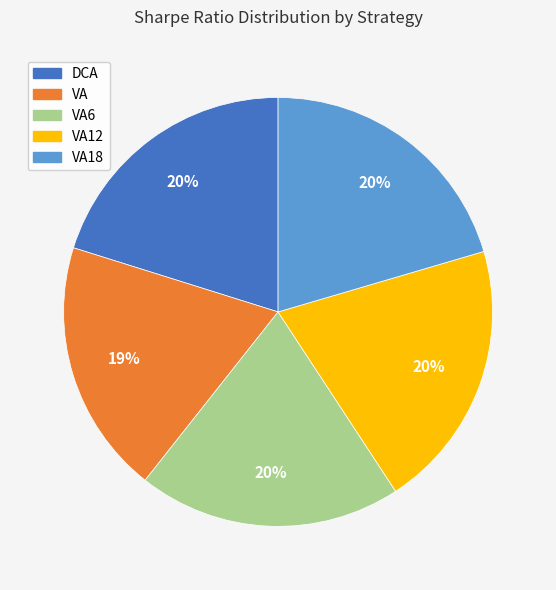

Is there any slice that represents more than half of the pie?

No